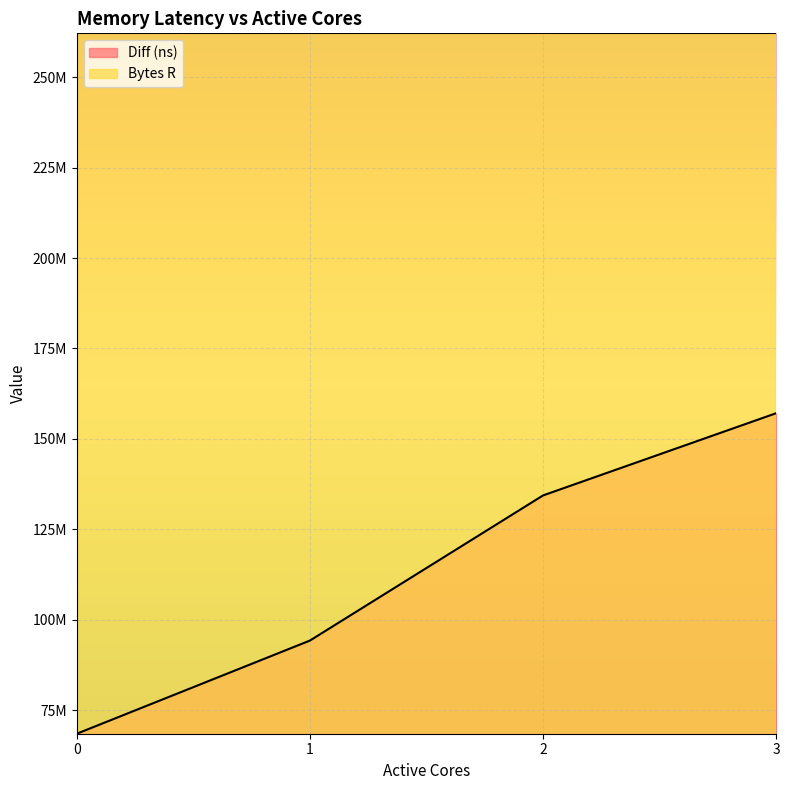

Which has a higher value, 0 or 2?

2